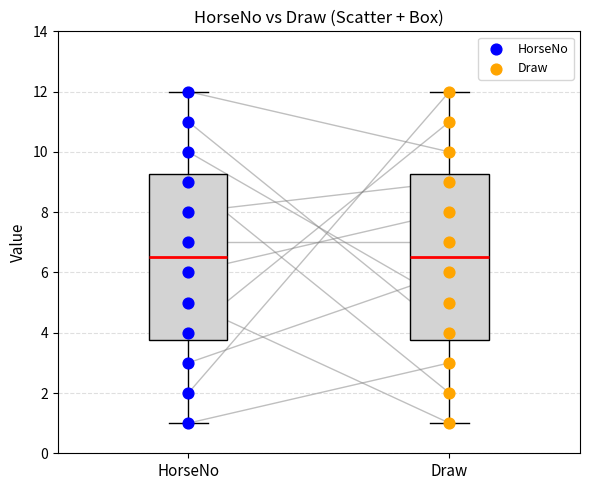

What are all the series names shown in the legend?

HorseNo, Draw